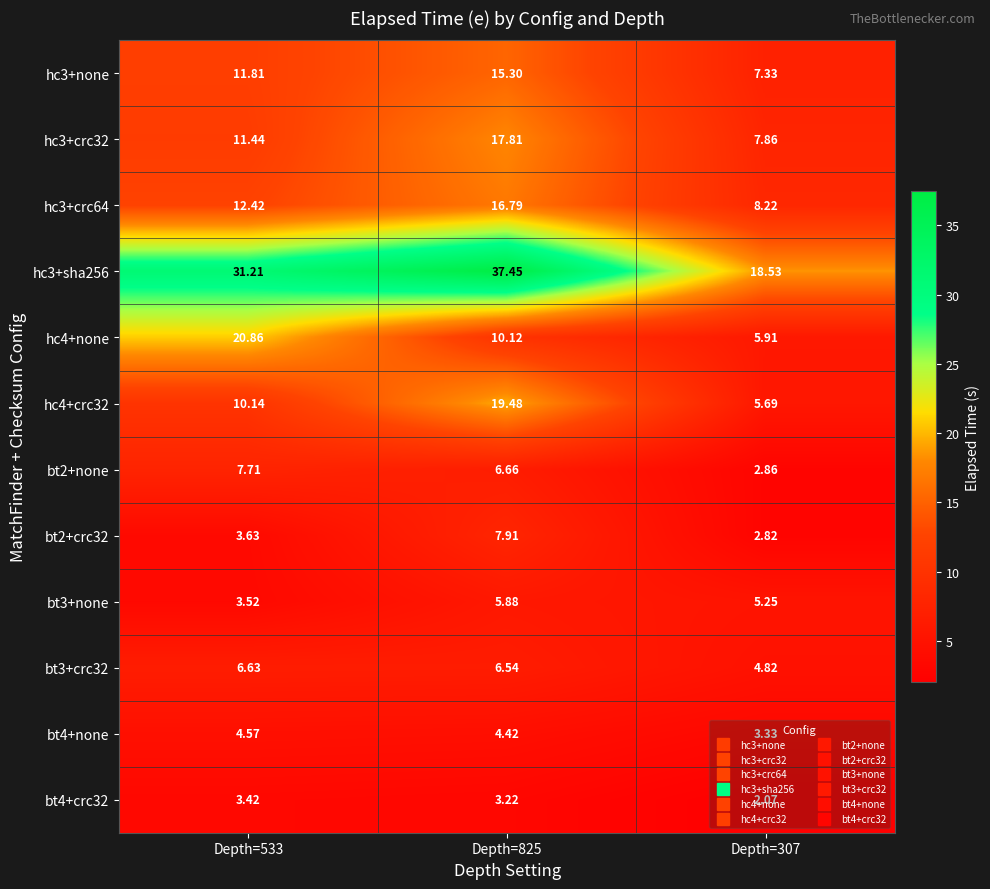

At Depth=825, list the series in order from largest to smallest.

hc3+sha256, hc4+crc32, hc3+crc32, hc3+crc64, hc3+none, hc4+none, bt2+crc32, bt2+none, bt3+crc32, bt3+none, bt4+none, bt4+crc32